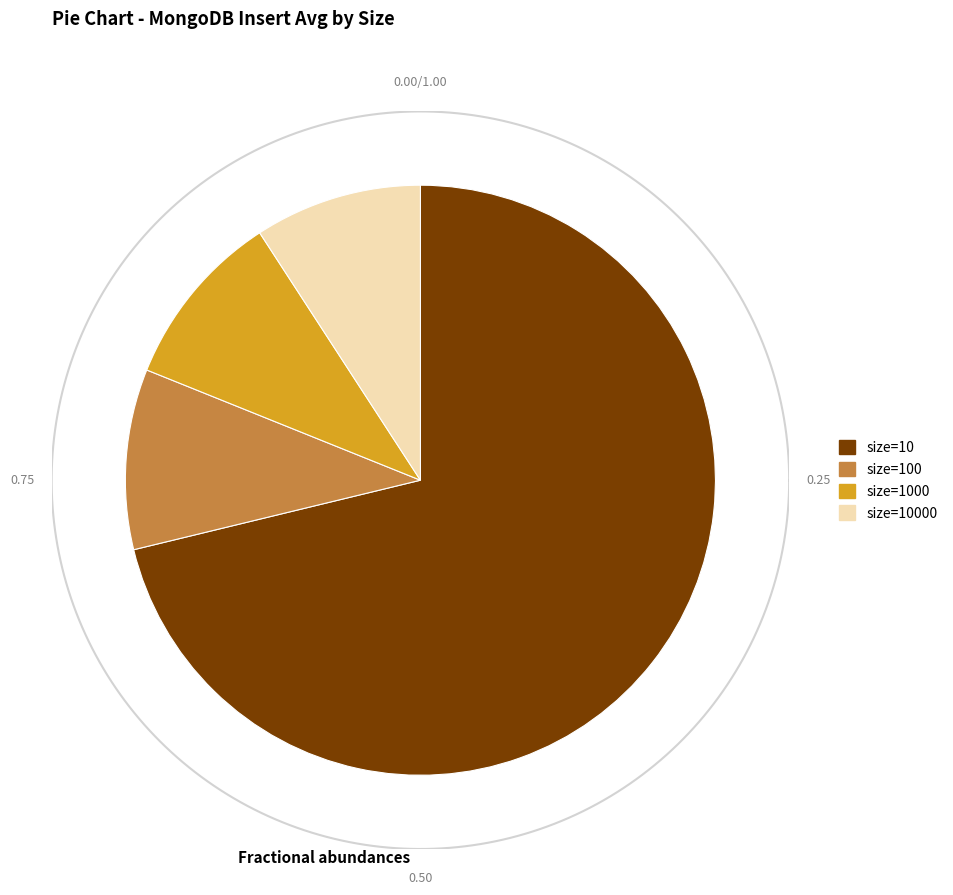

Is 1000 the majority of the pie?

No